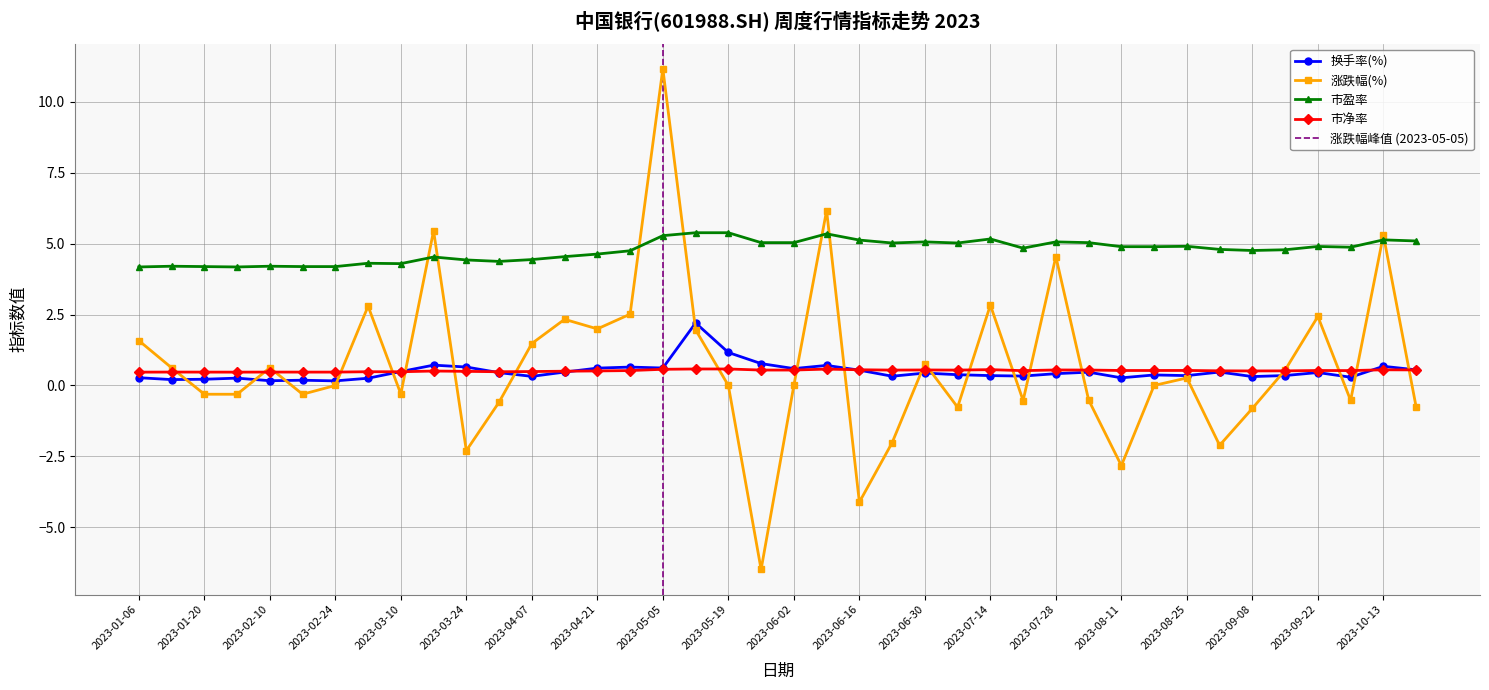

What is the difference between the maximum and minimum values in the 换手率(%) series?

2.0